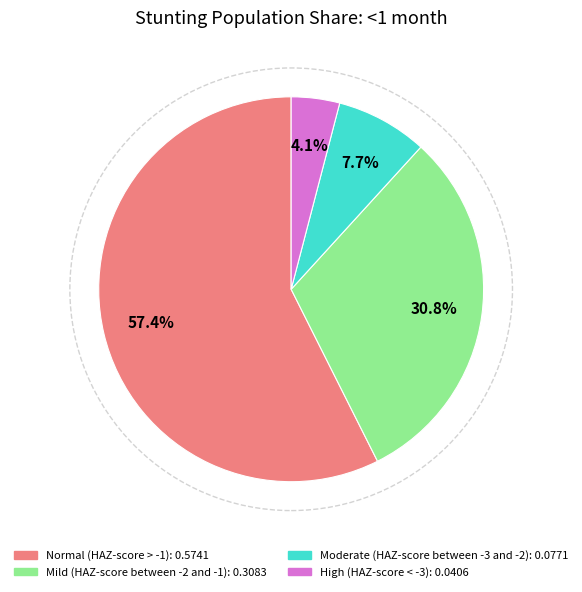

True or false: Moderate (HAZ-score between -3 and -2) accounts for 8% of the total.

True